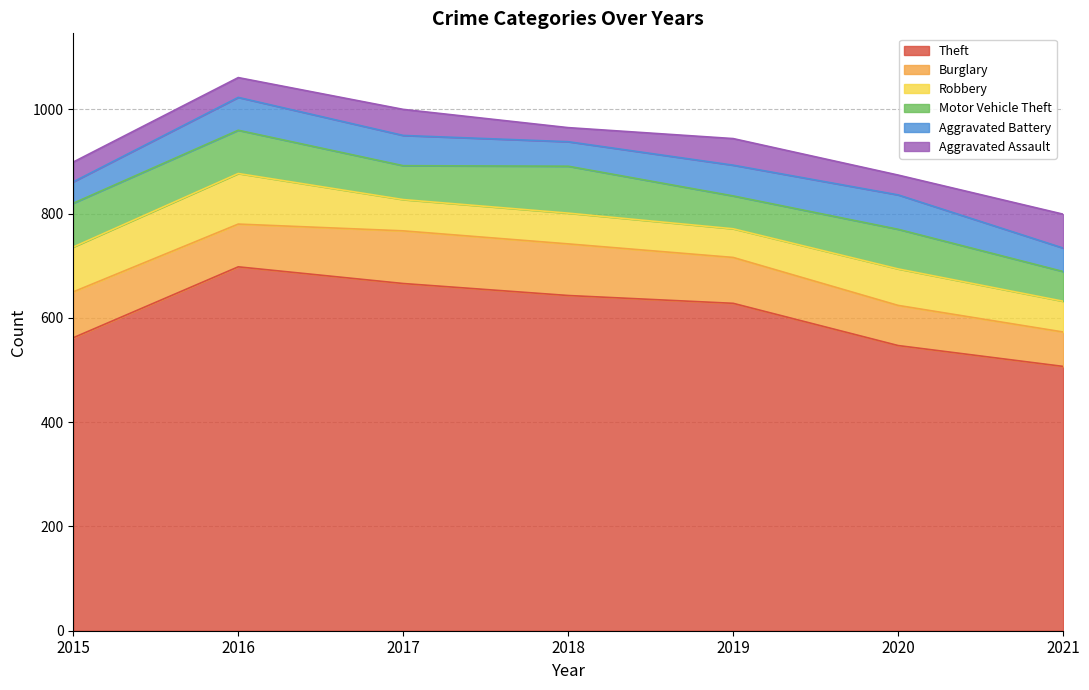

Is the value of Burglary at 2021 greater than the value of Motor Vehicle Theft at 2016?

No